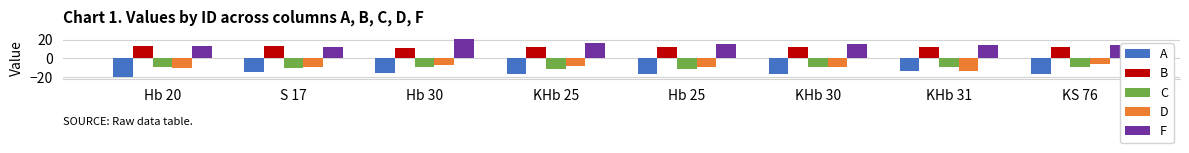

Read the C value at Hb 25.

-10.8